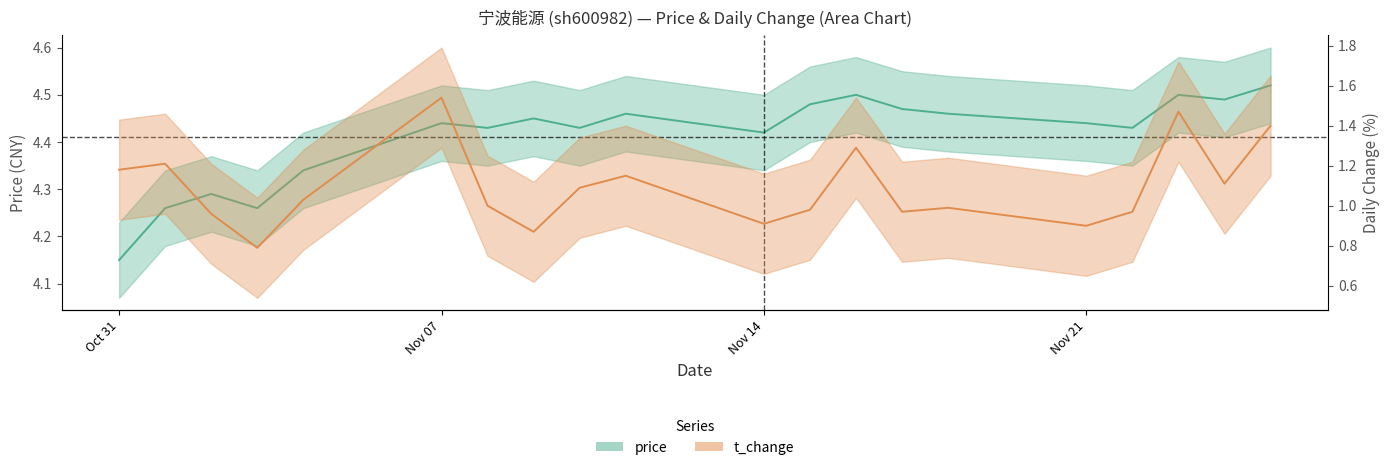

At which label does t_change first exceed 1?

Oct 31